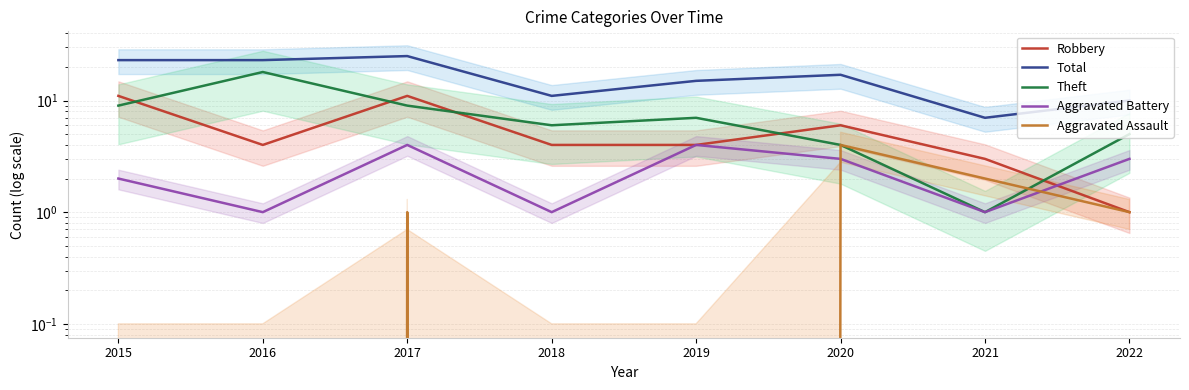

Does the chart display data point markers on the line(s)?

No